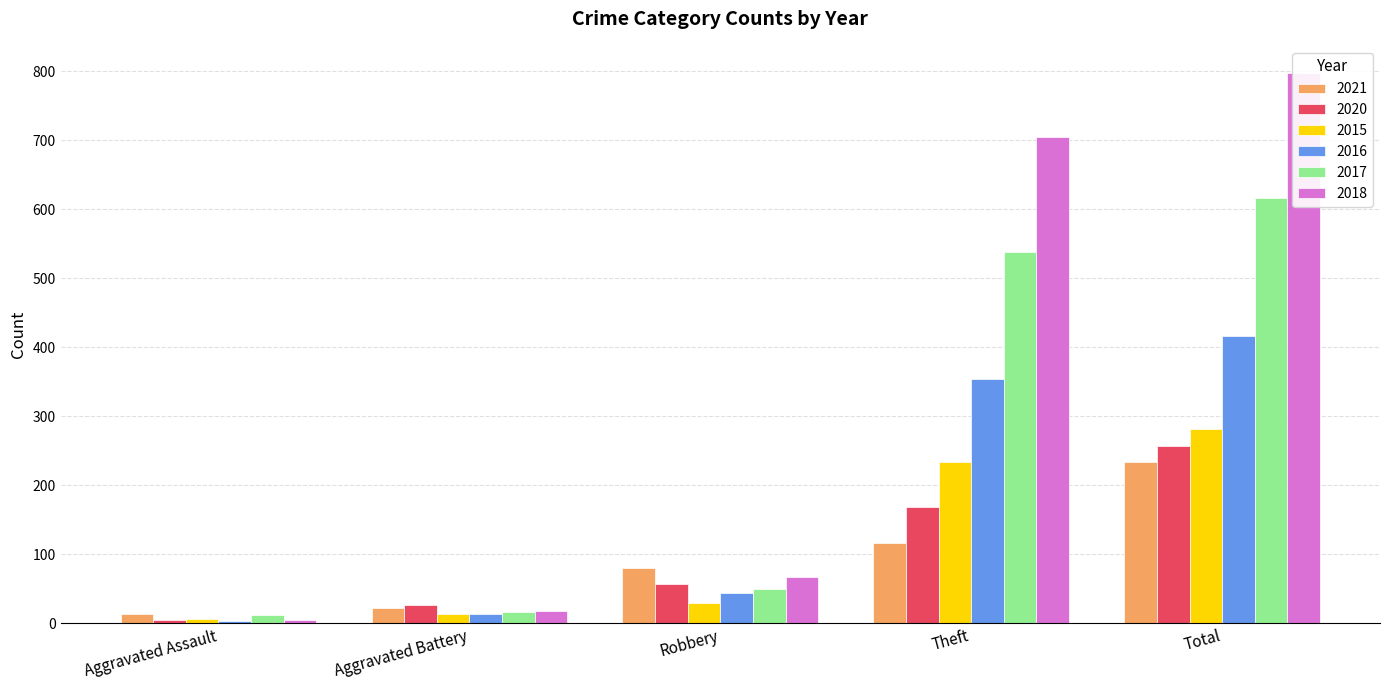

True or false: 2021 has a value of 234 at Total.

True